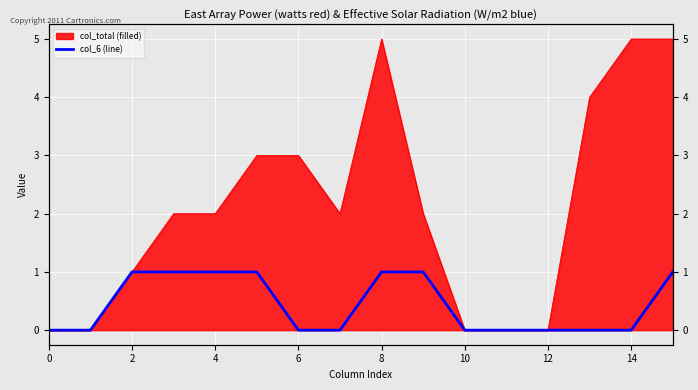

What is the label of the 10th point from the left?

9